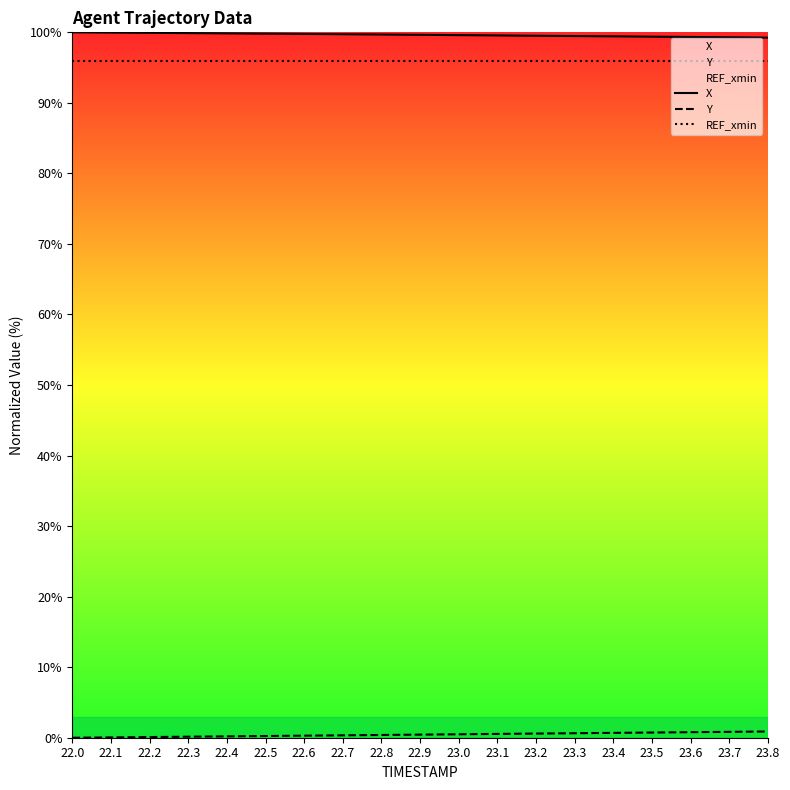

At which category is the sum across all series the highest?

23.8